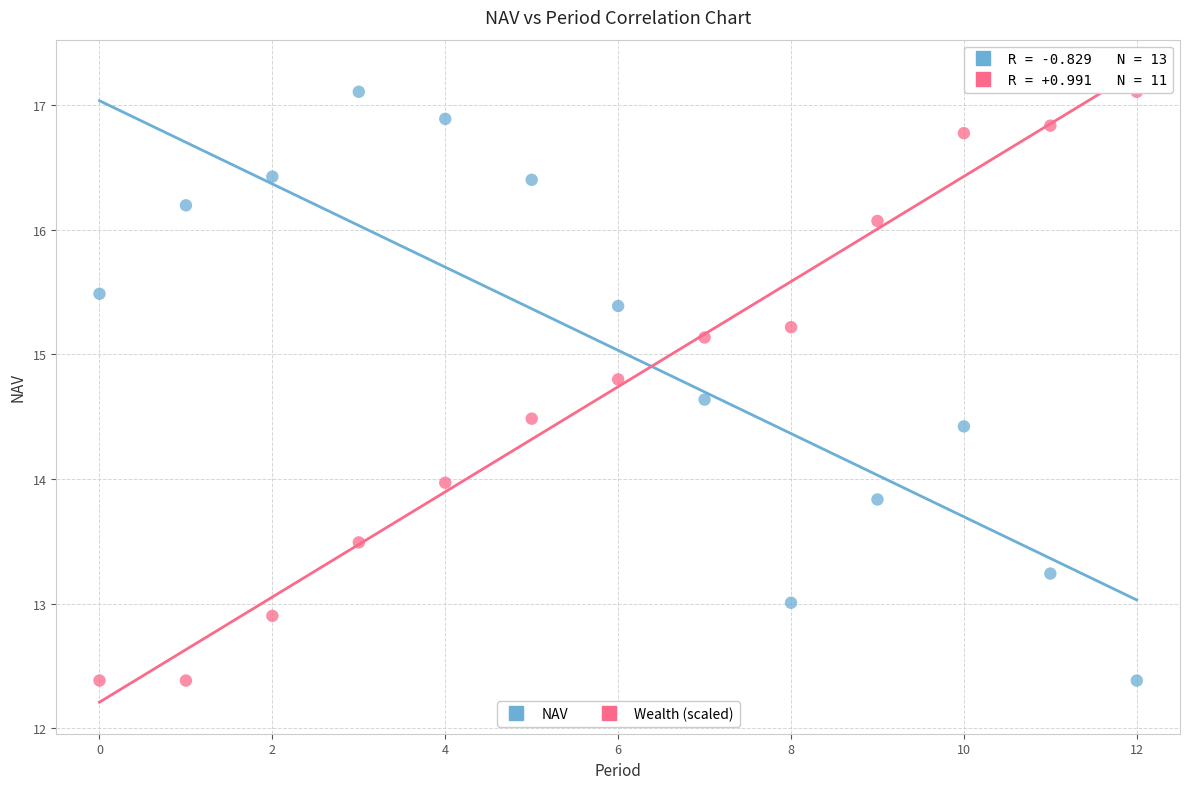

Across all data points, what is the range of Y values (max minus min)?

4.7